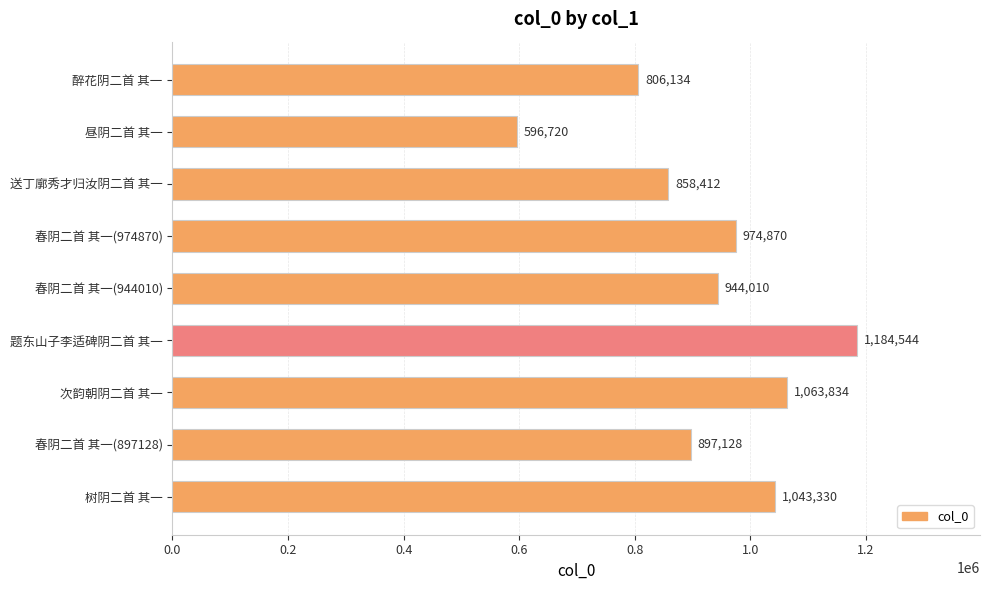

How many distinct data groups are displayed?

1